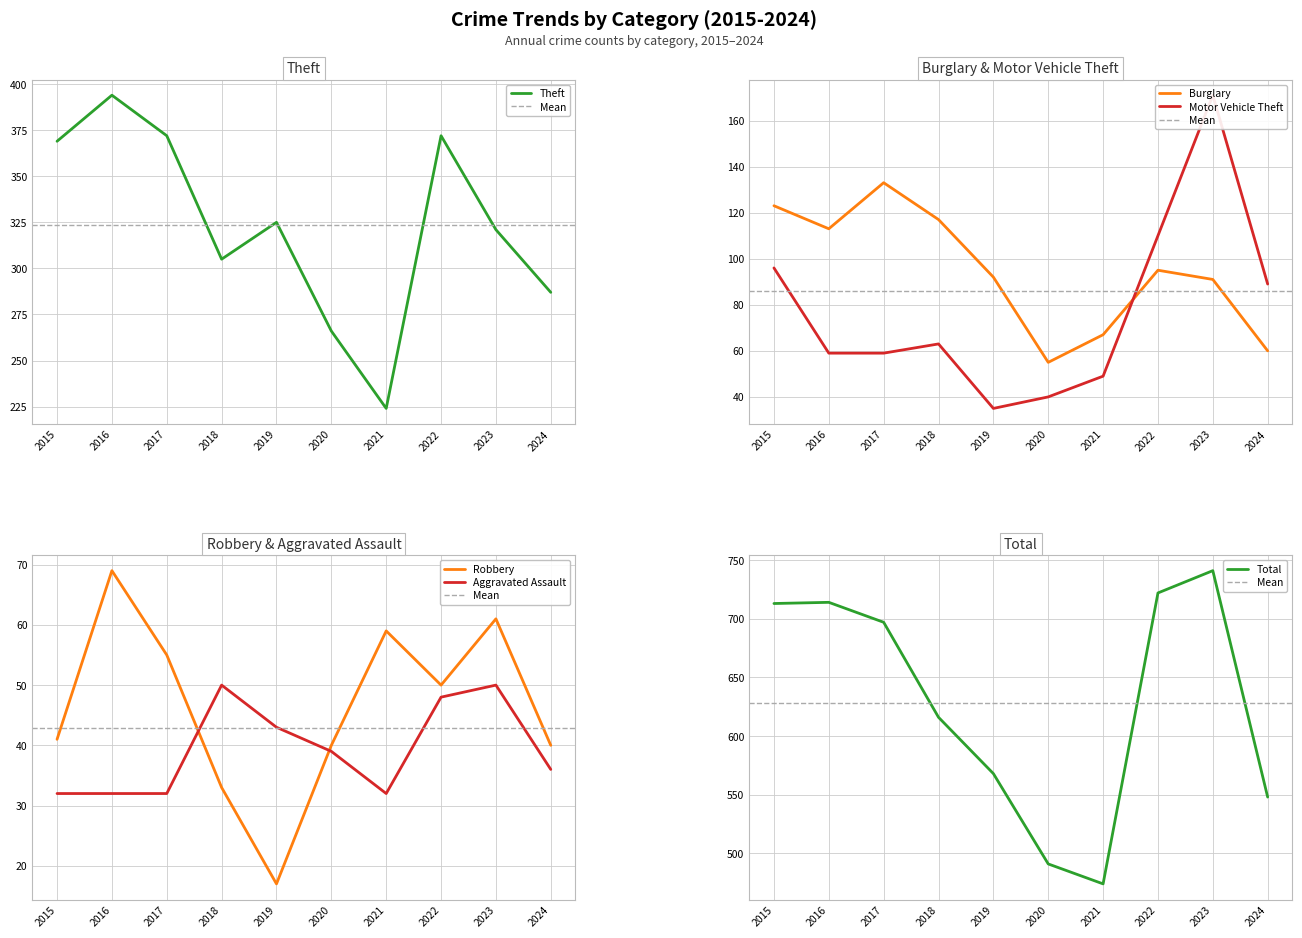

Is this an area chart (filled region under the line)?

No